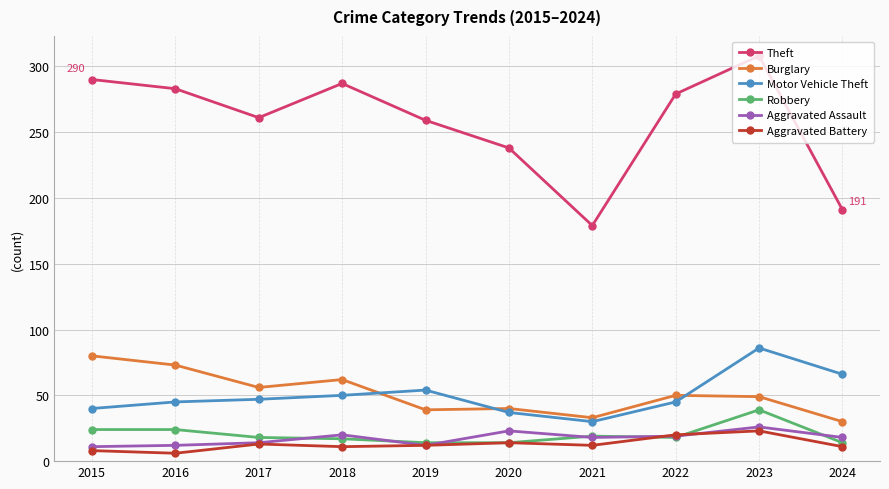

Which label corresponds to the largest value in the chart?

2023